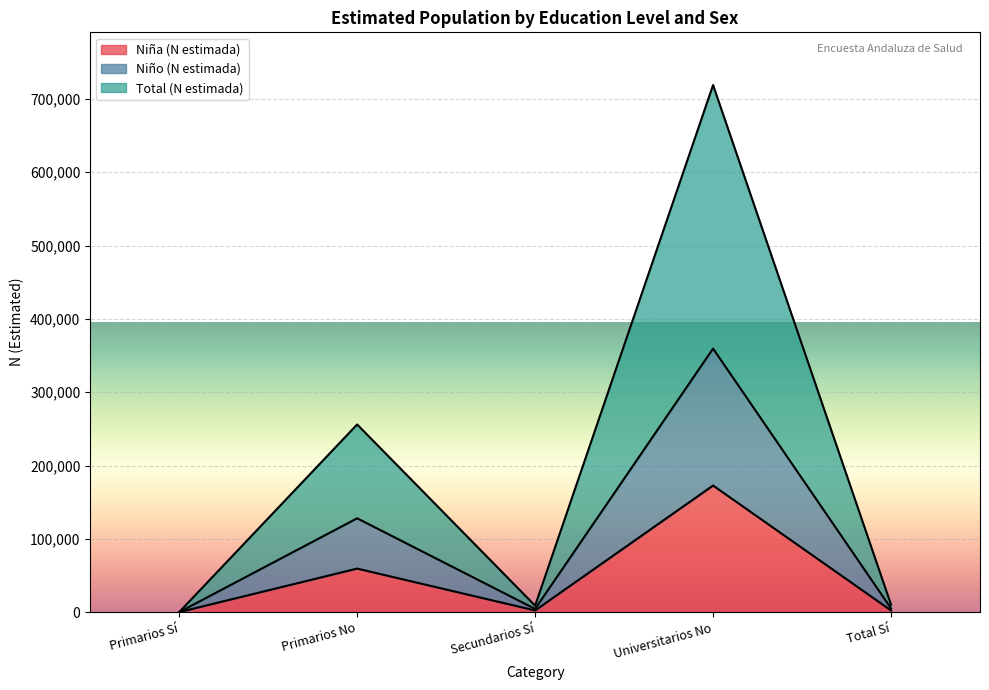

True or false: Total (N estimada) has more than 1 points higher than both neighbors.

True